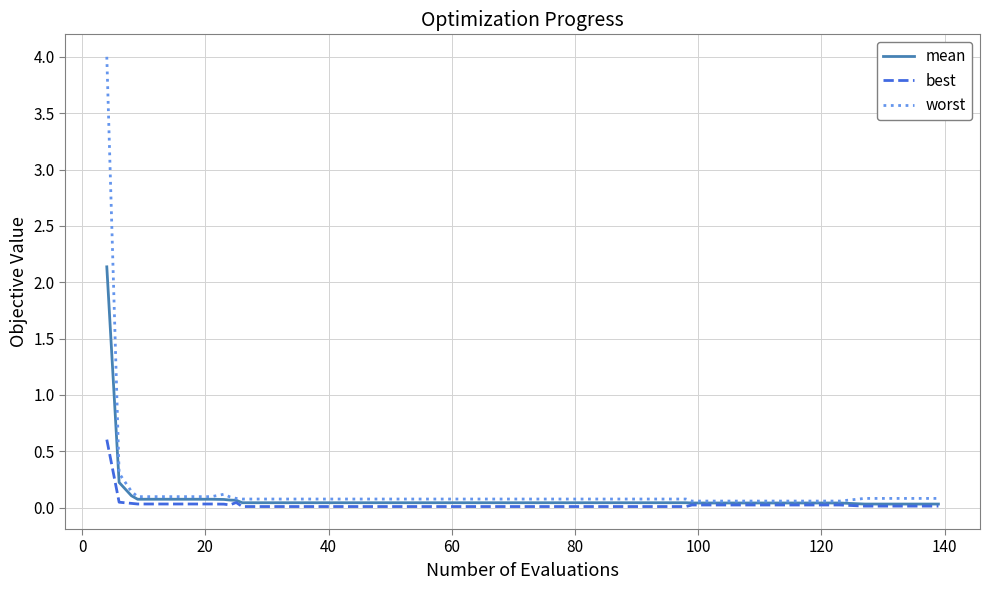

What is the highest value of the best series?

0.6